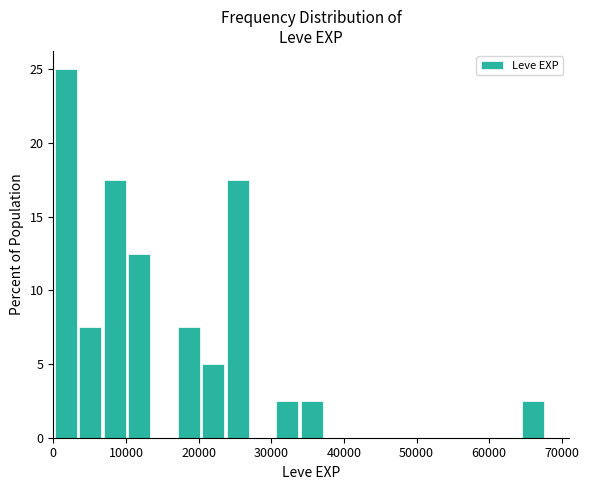

Around what value on the x-axis is the tallest bar? Give the approximate position of its centre, as read against the axis.

2000